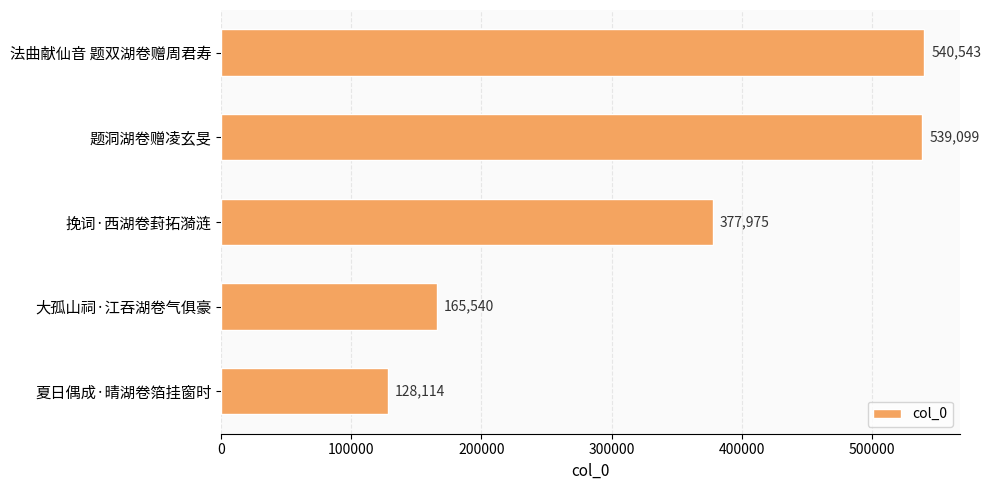

How many bars are there in total?

5